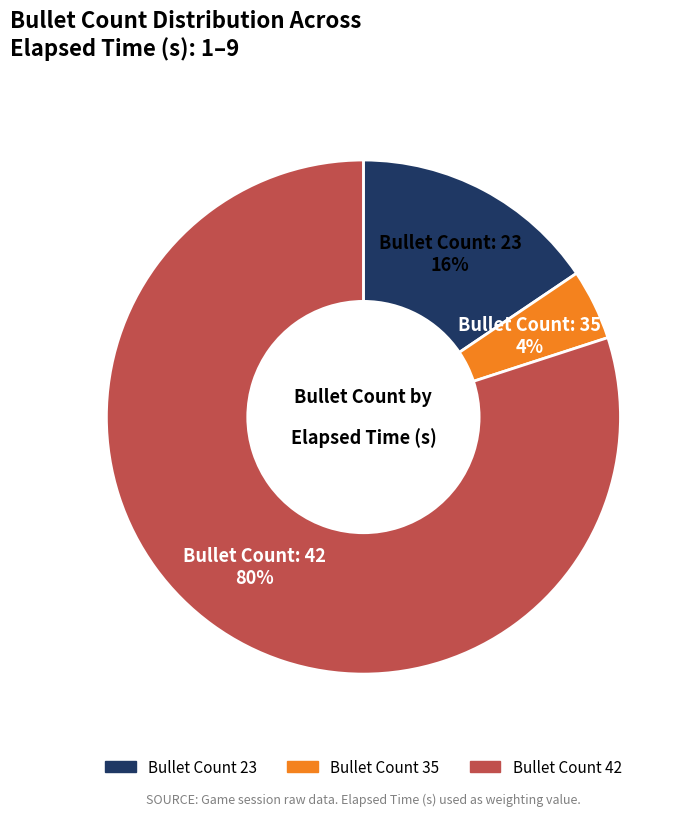

To the nearest percent, what is the difference between the largest and smallest slice percentages?

76%